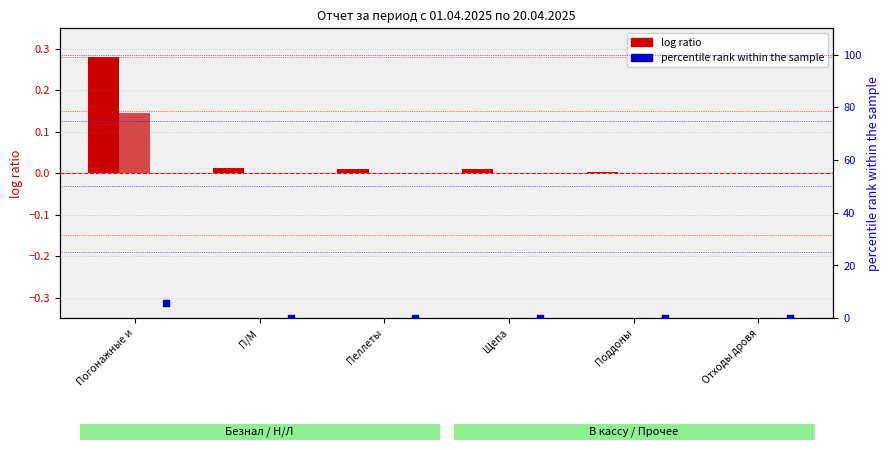

Is the value of Н/Л at П/М greater than the value of Безнал at Щепа?

No